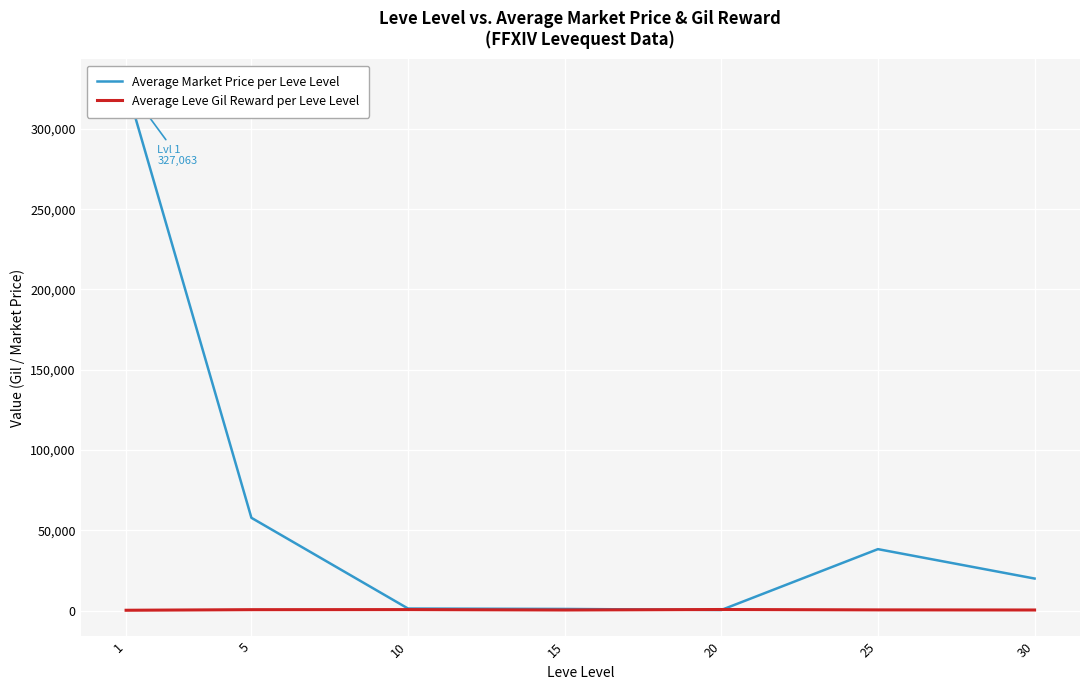

Is it true that Average Market Price per Leve Level equals 582.9 at 20?

False